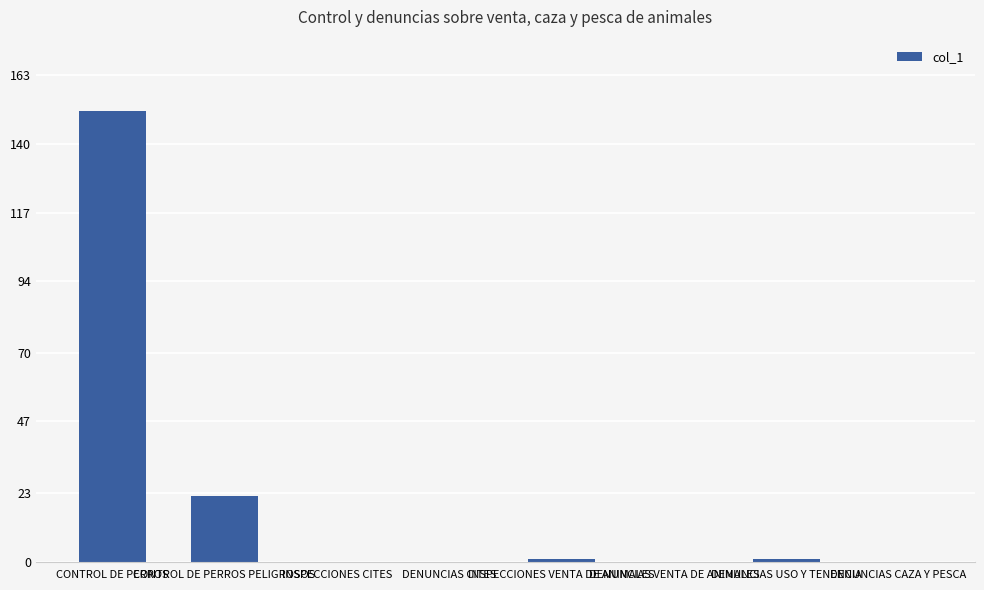

What is the maximum value shown in the chart?

151